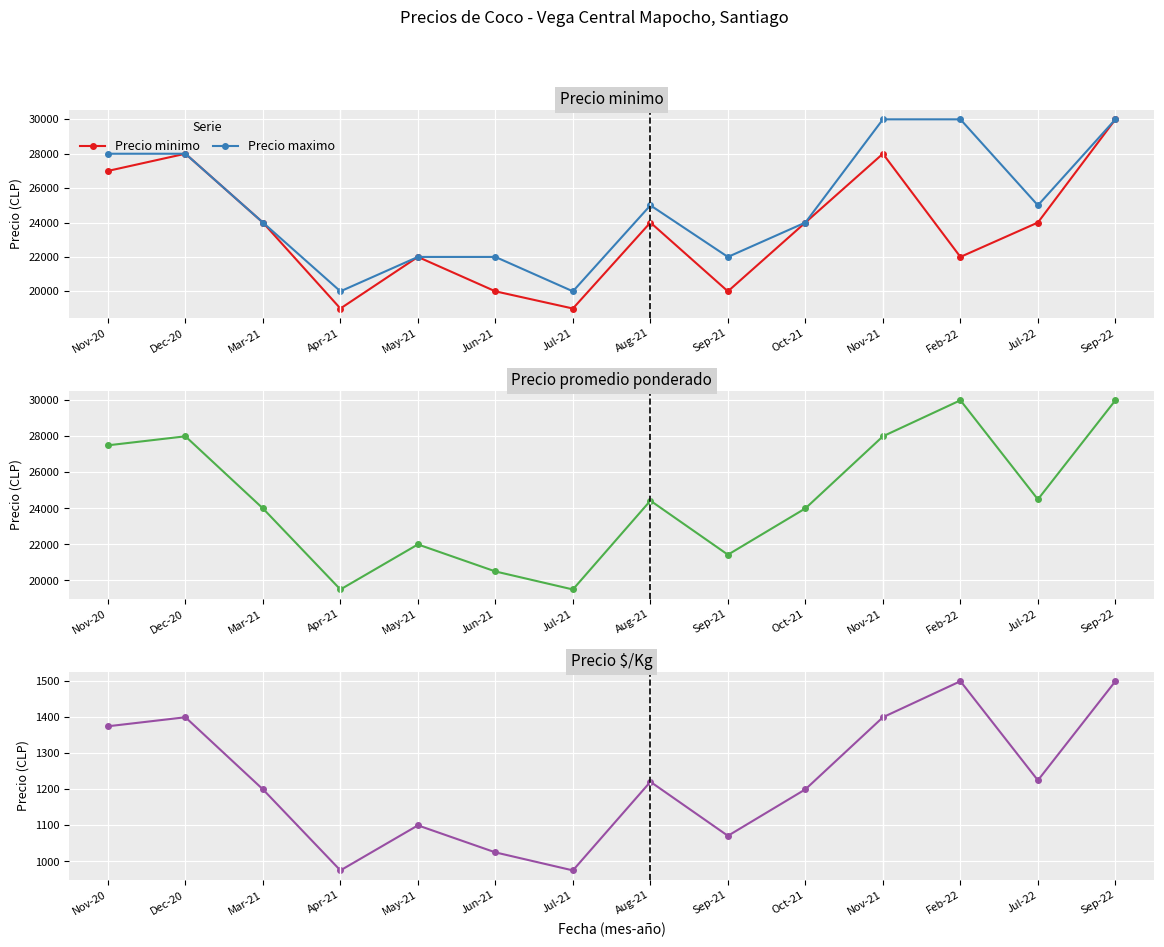

At which category does the chart reach its minimum across all series?

Apr-21